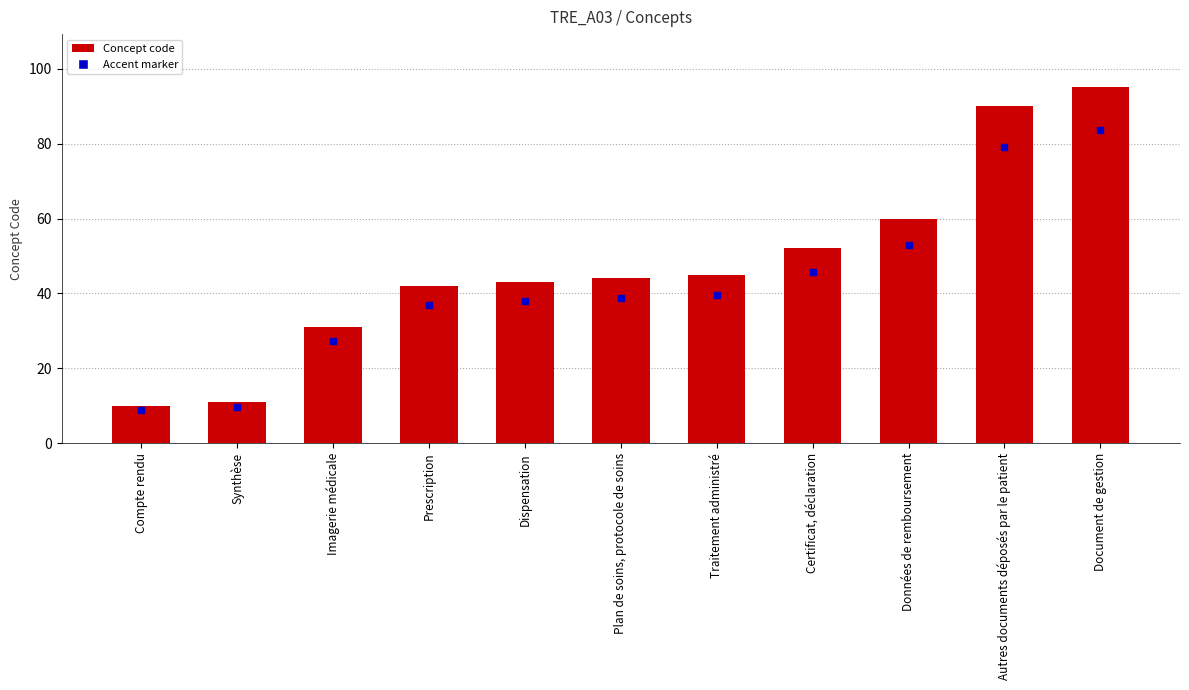

At which category does the chart reach its minimum across all series?

Compte rendu